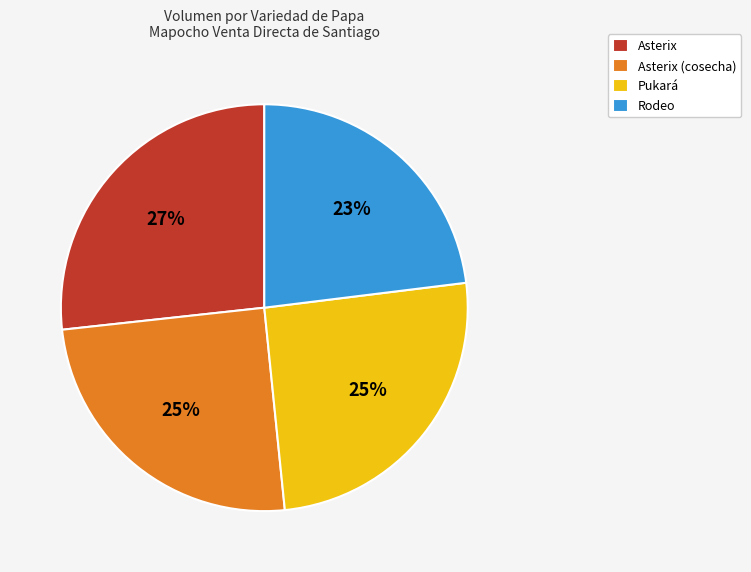

Which has a higher value, Rodeo or Pukará?

Pukará